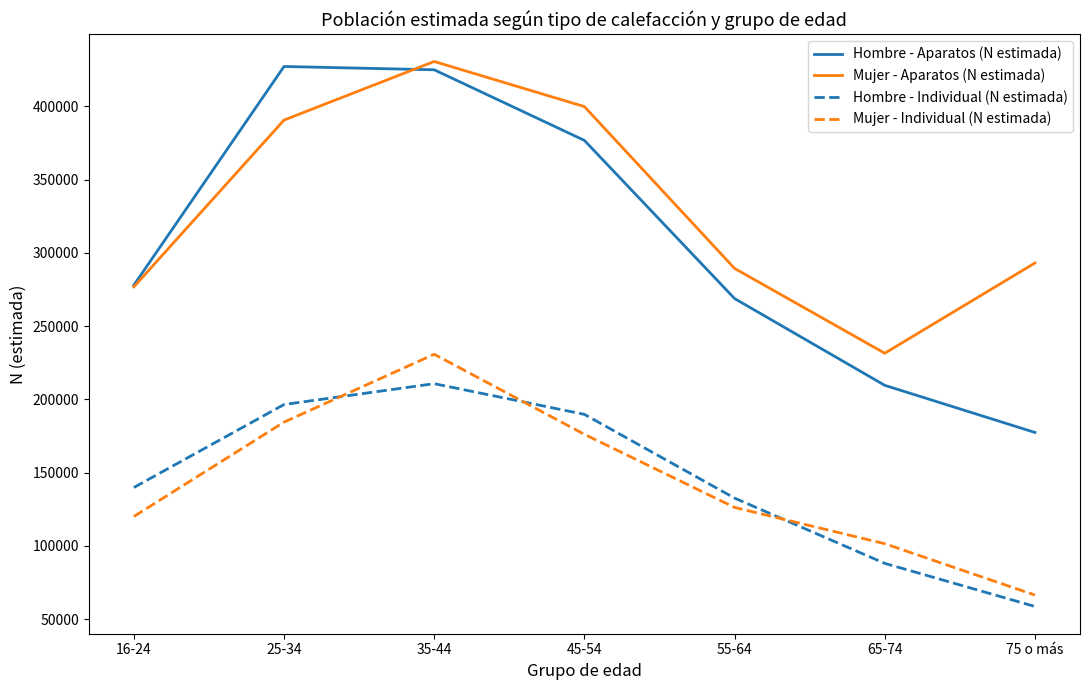

True or false: Mujer - Aparatos (N estimada) has more than 1 interior local peaks.

False